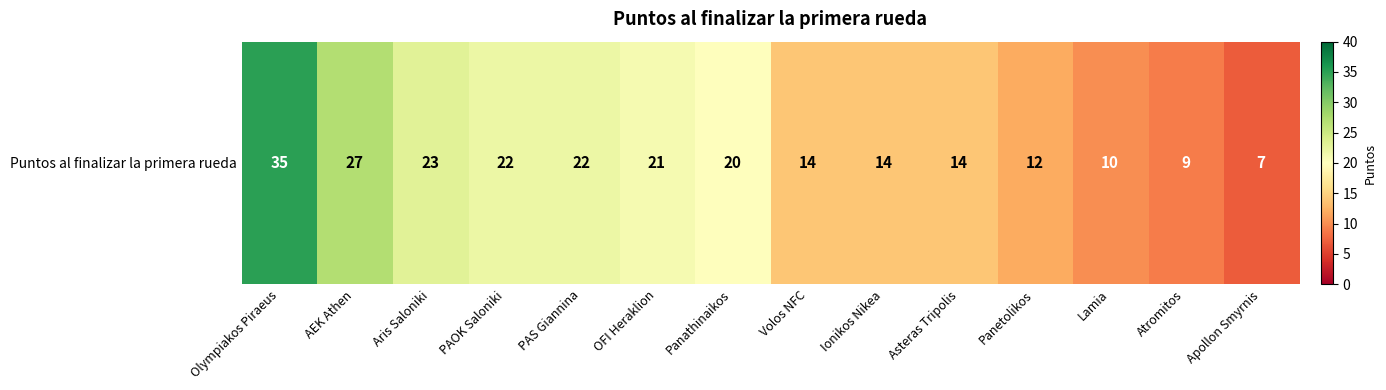

How many data points are above 20?

6